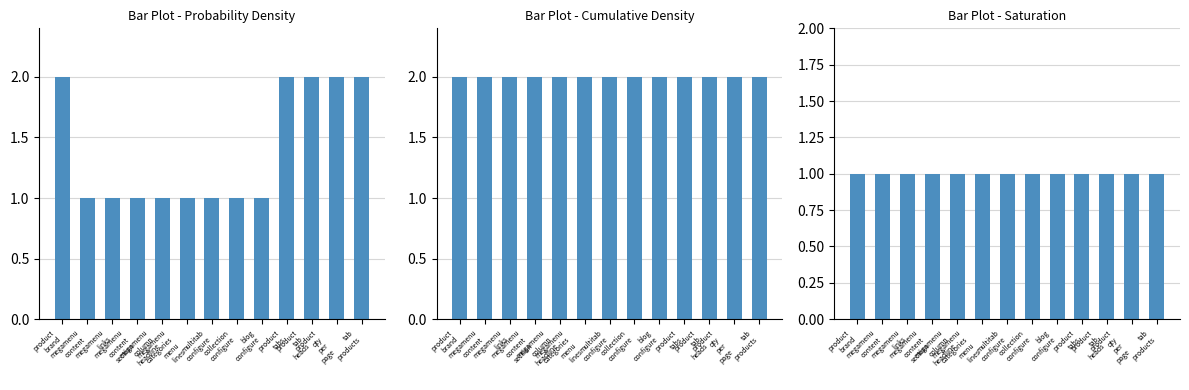

At which category is the sum across all series the highest?

product
brand